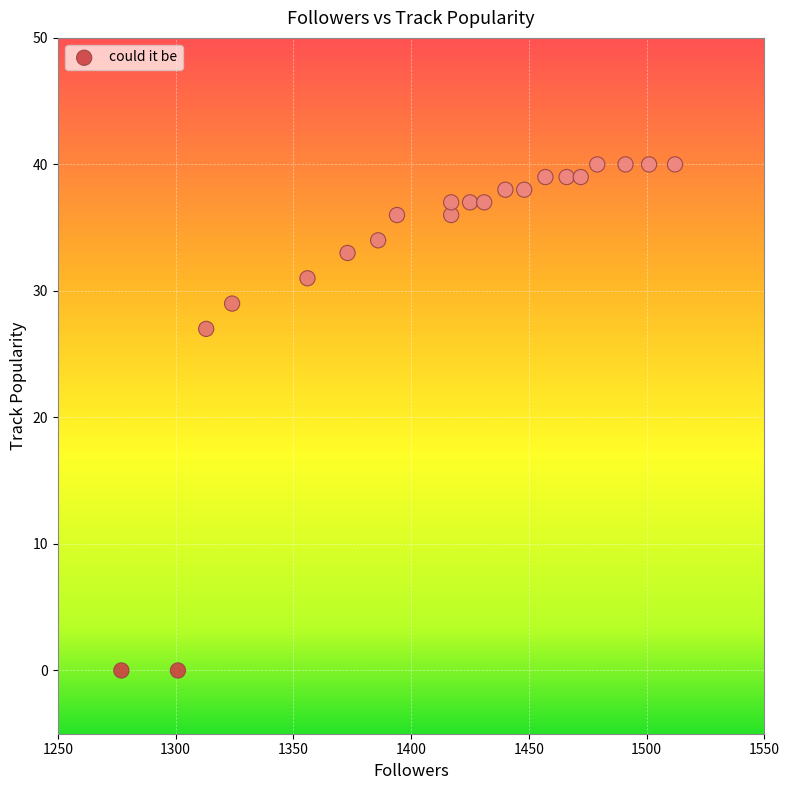

What Y value in the scatter plot is closest to 20?

27